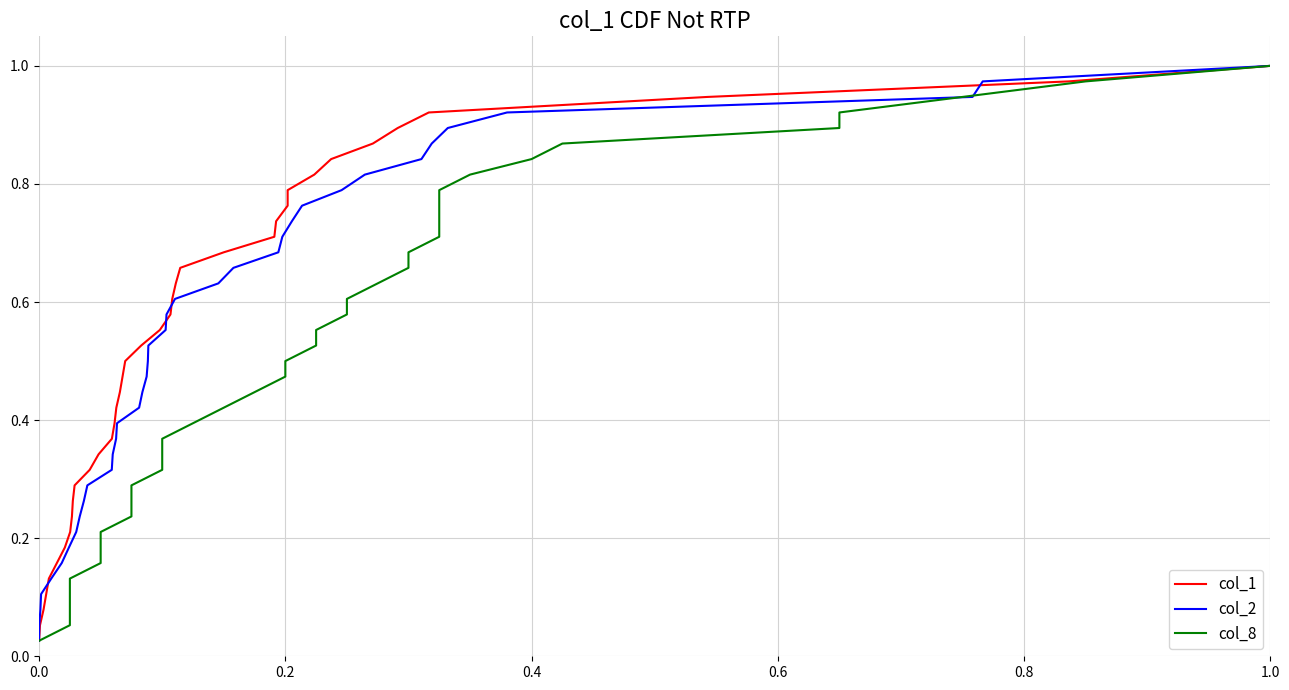

How many categories are shown in the chart?

38